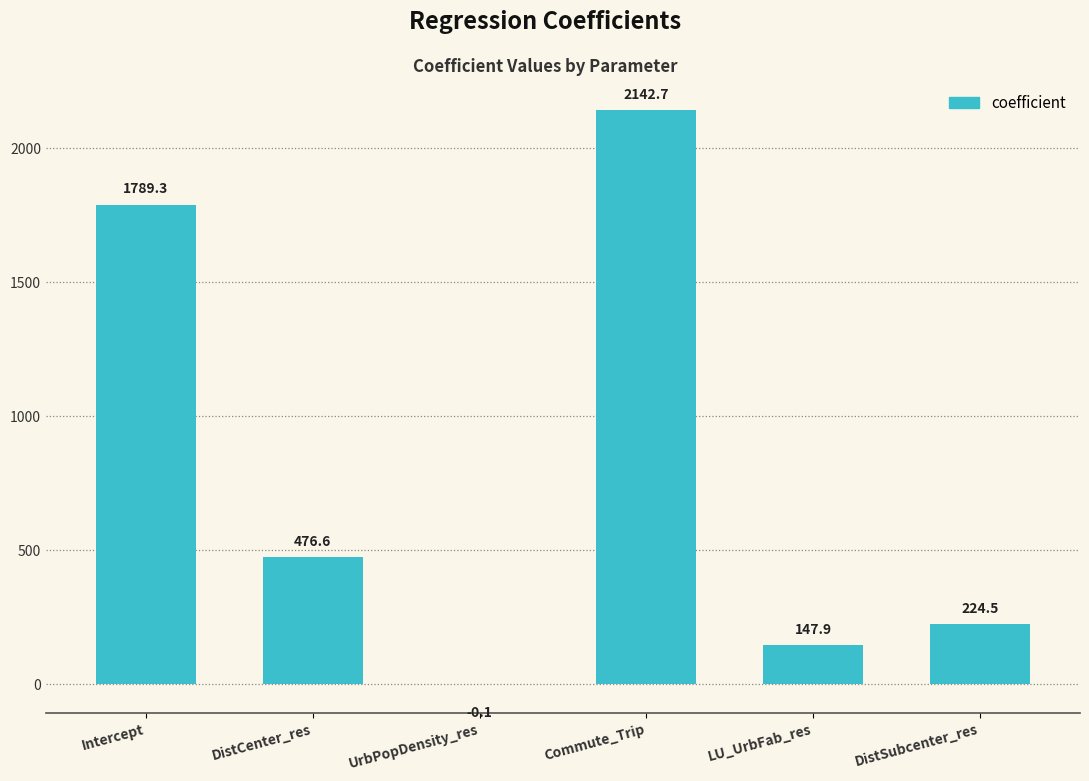

What is the maximum value shown in the chart?

2142.7